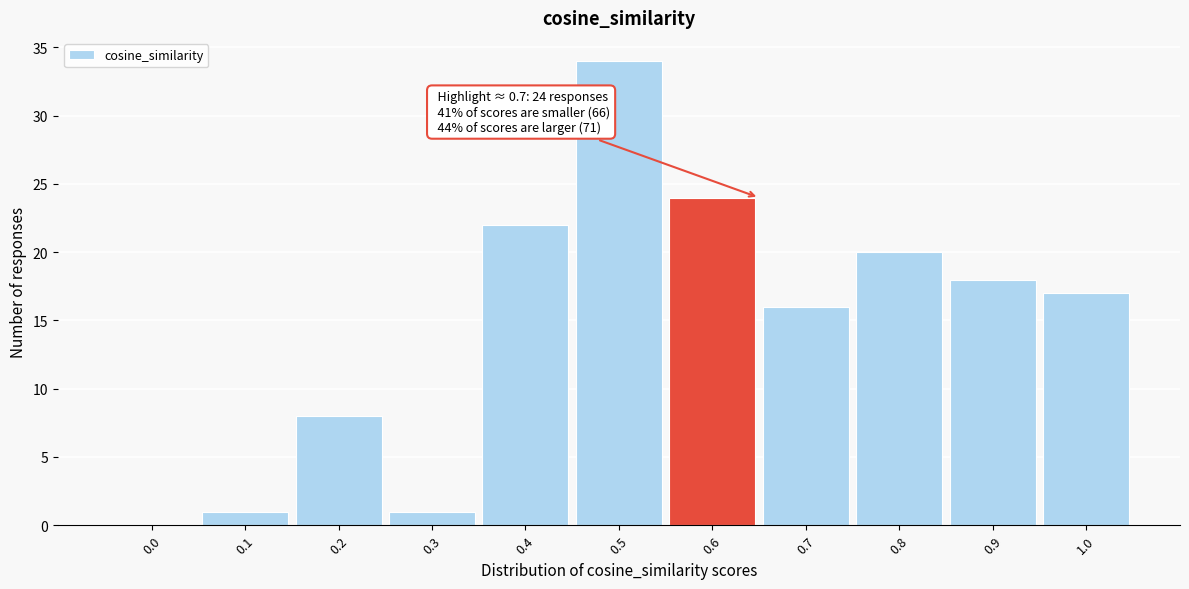

Reading left to right, what are all the values shown in this chart?

0.0=0	0.1=1	0.2=8	0.3=1	0.4=22	0.5=34	0.6=24	0.7=16	0.8=20	0.9=18	1.0=17